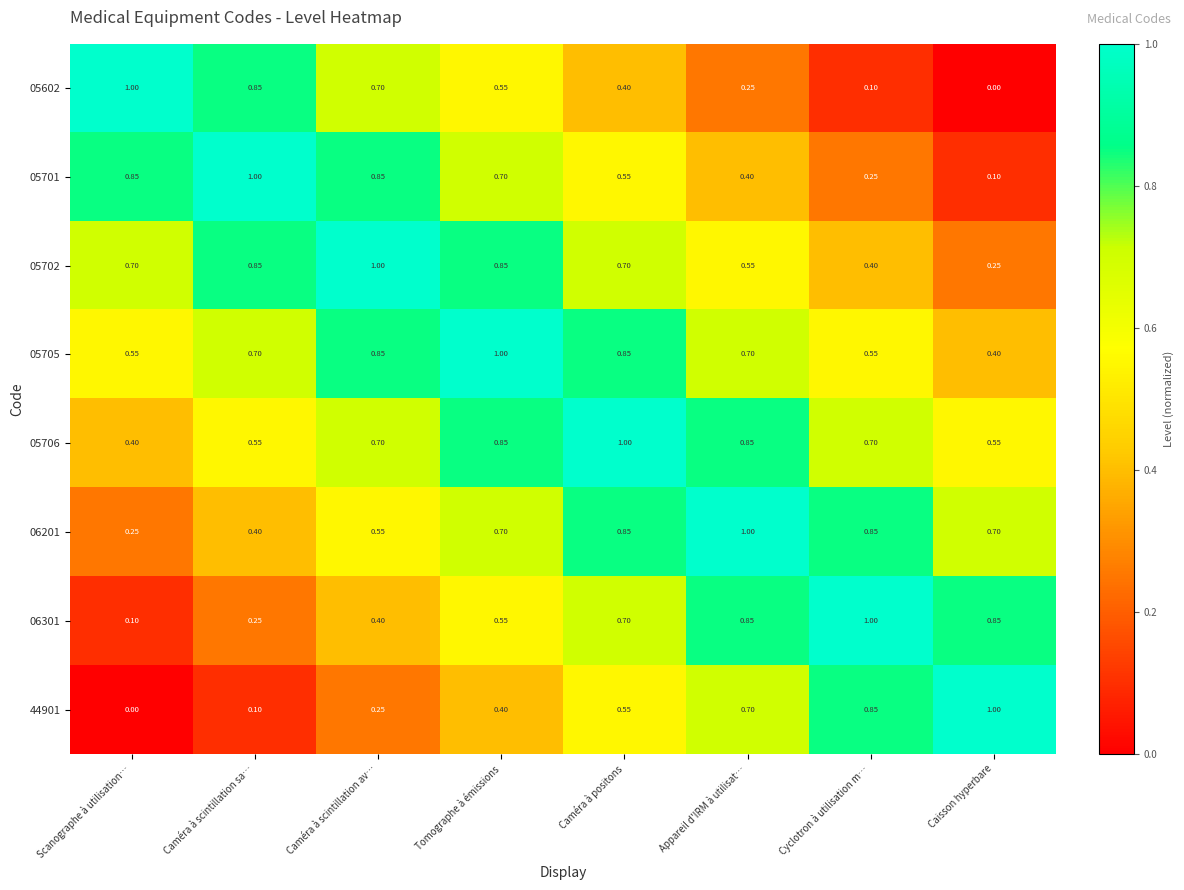

What is the maximum value shown in the chart?

1.0